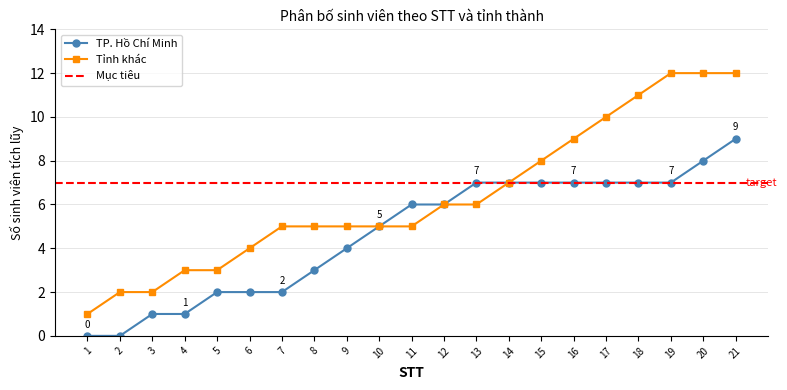

What is the value of the Tỉnh khác point at the 19th from the left?

12